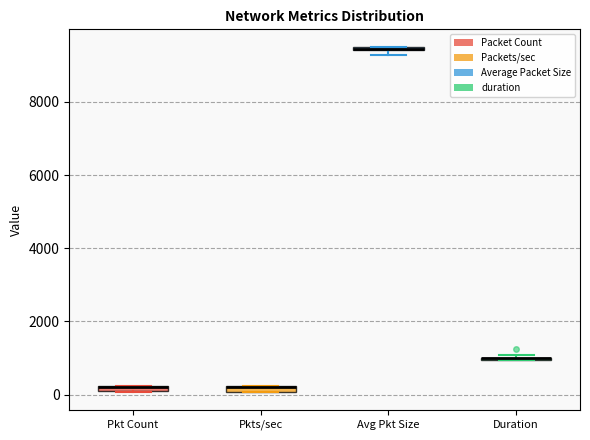

Where is the lower edge of the box for Pkts/sec on the y-axis? The values are not printed on the chart, so give them approximately, as read against the axis.

0